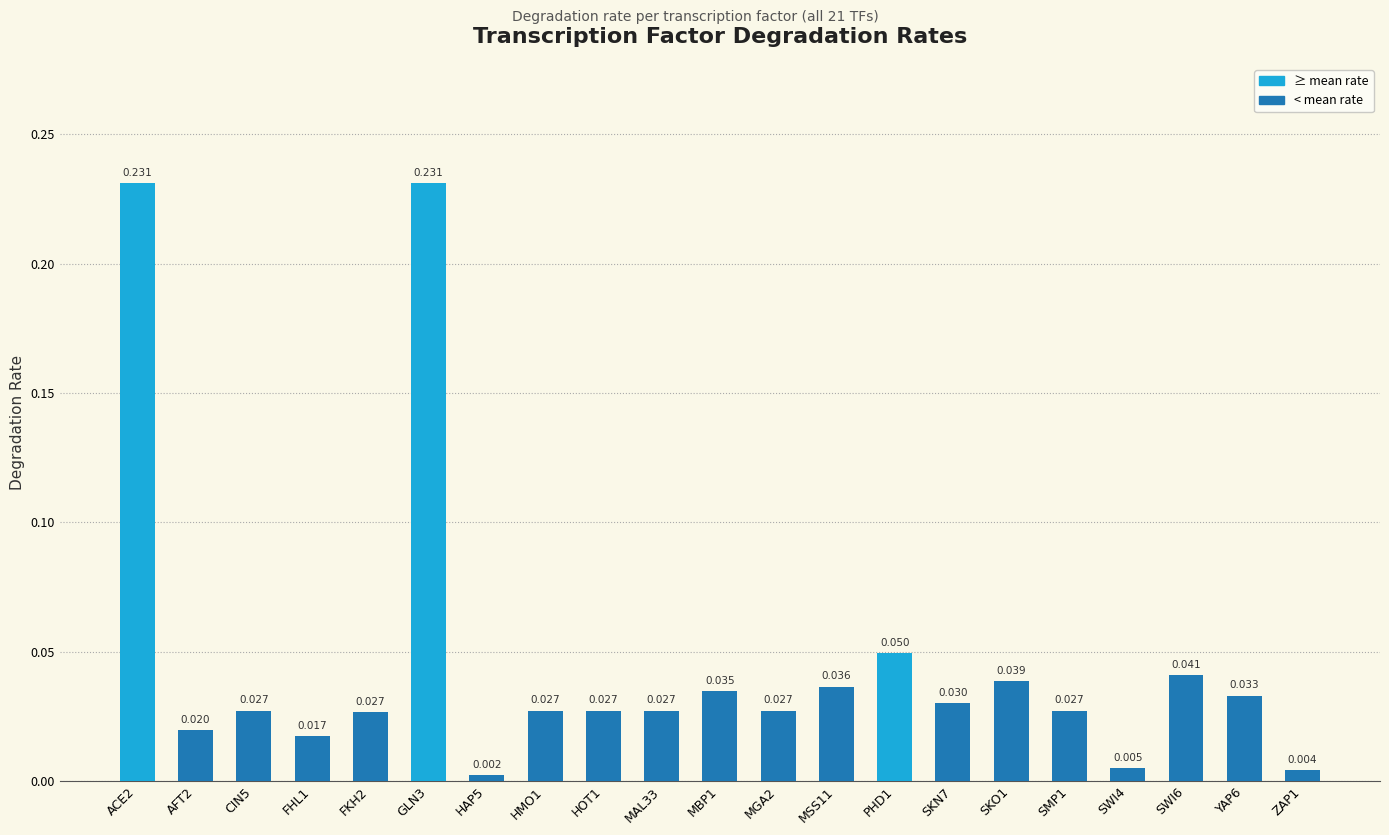

How many data points does each series have?

21